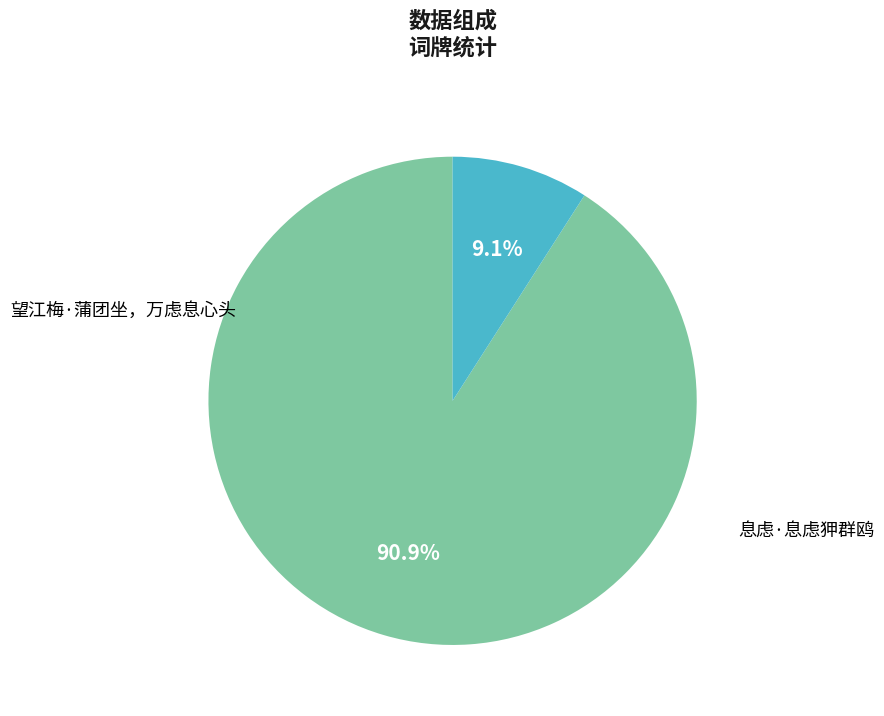

What percentage is the 息虑·息虑狎群鸥 slice, to the nearest percent?

9%